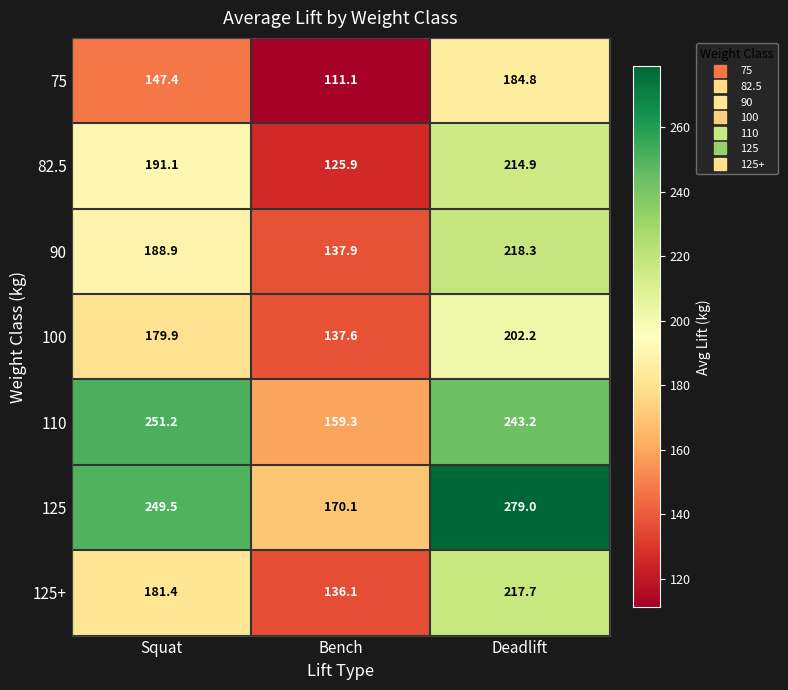

Is the value of 125+ at Deadlift greater than the value of 75 at Bench?

Yes